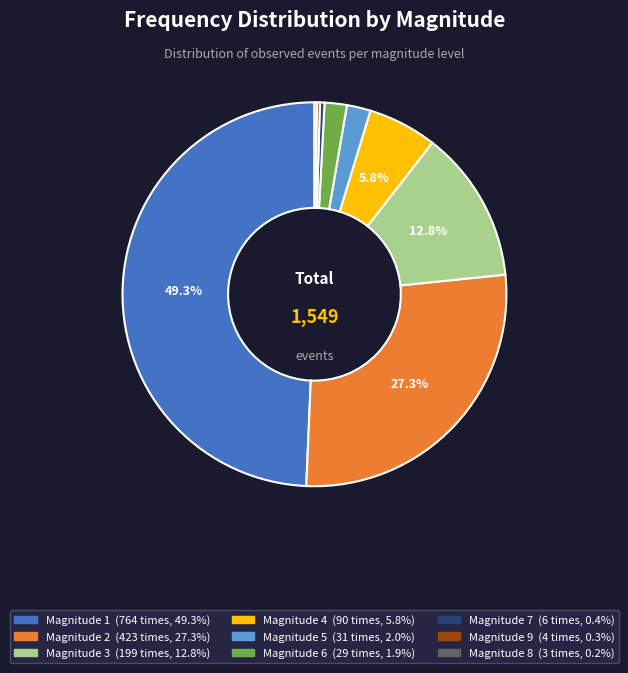

Is there a majority slice in this chart?

No